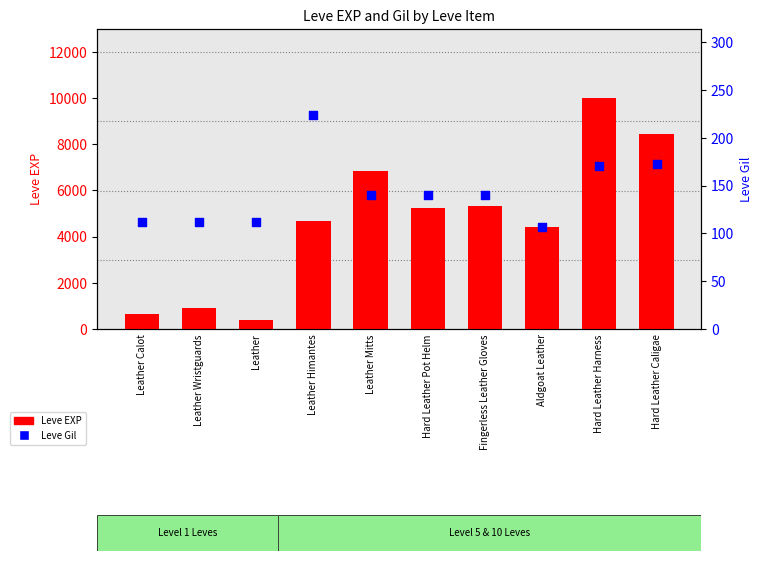

Which series reaches the minimum Y coordinate?

Leve Gil